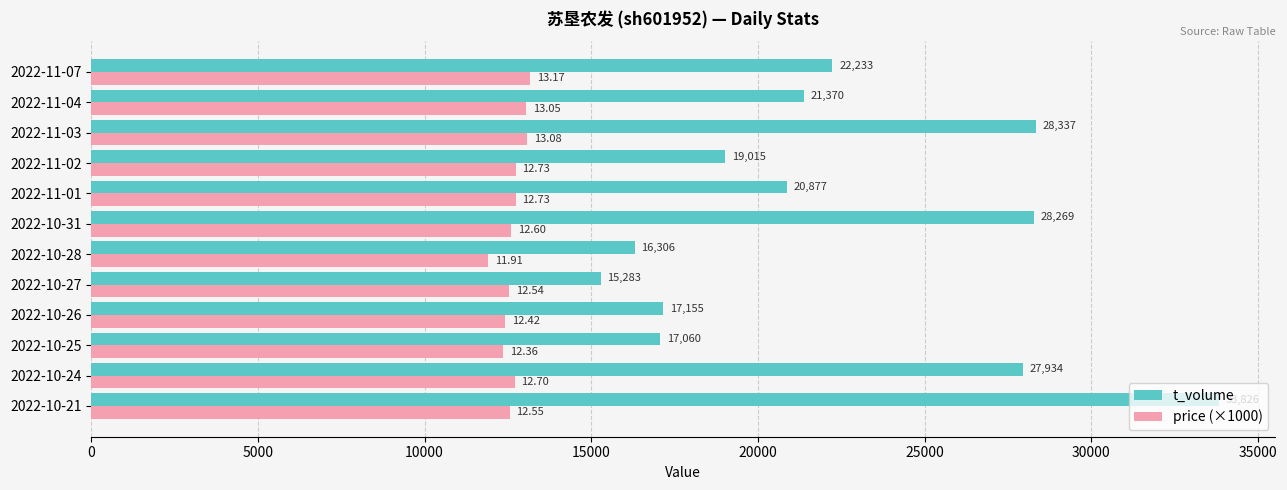

At how many categories does at least one series exceed 13422?

12